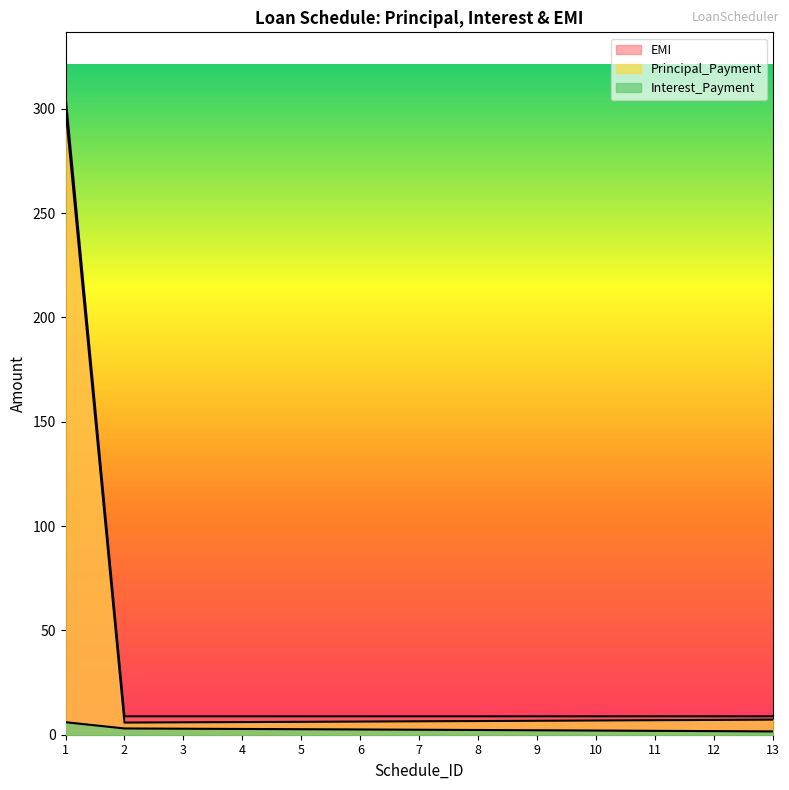

True or false: EMI has a value of 8.8 at 4.

True